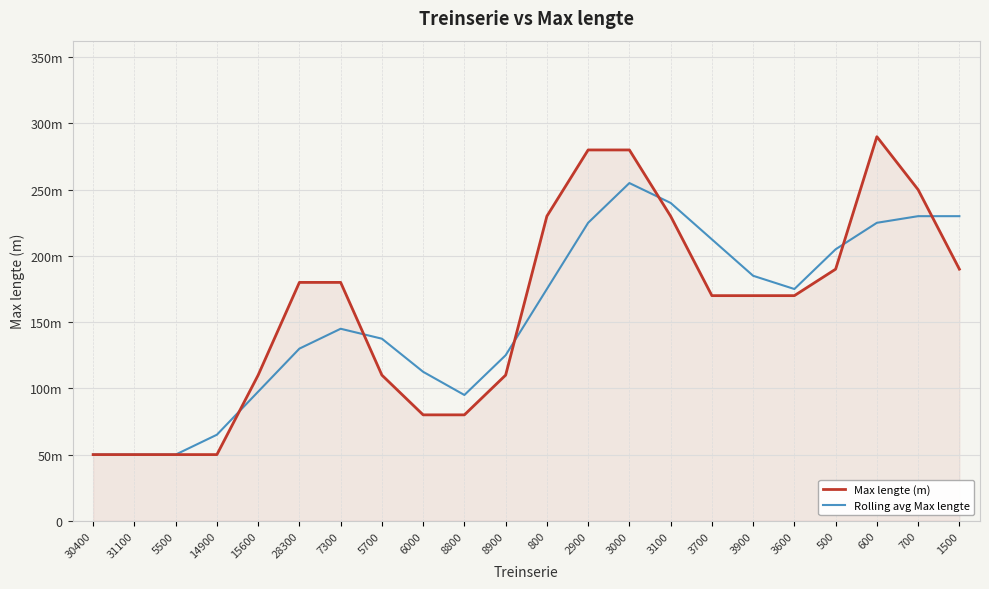

Which series has the largest range (max minus min)?

Max lengte (m)